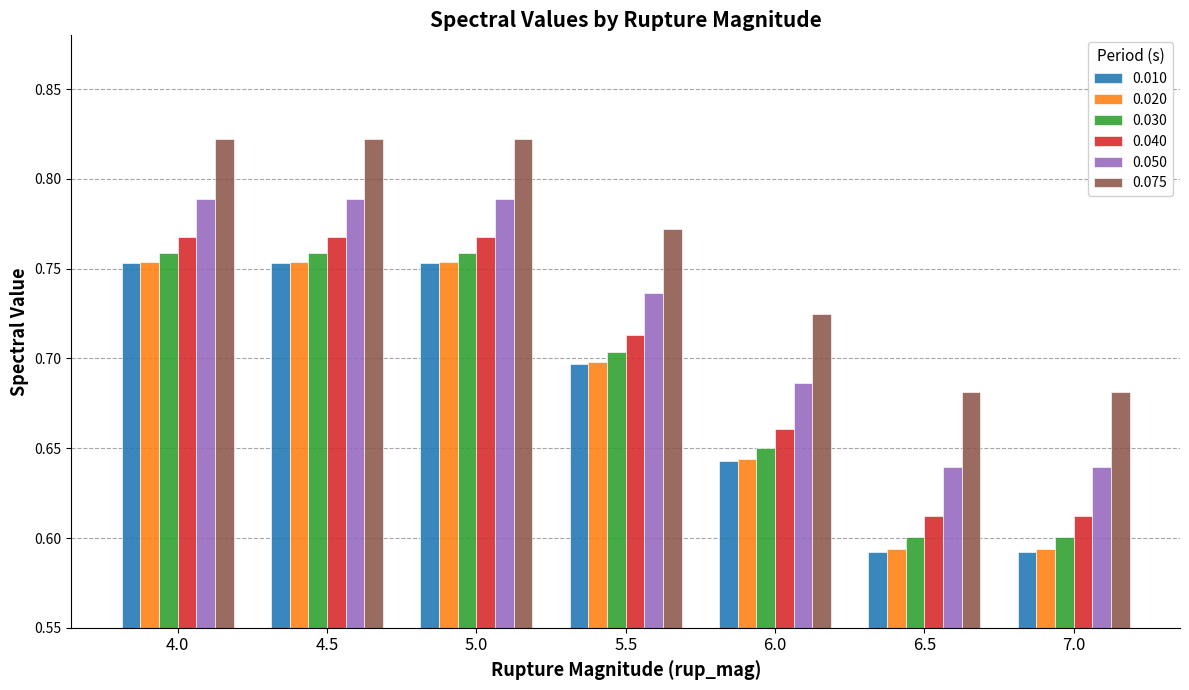

Count the 0.040 values in the range 0 to 1.

7